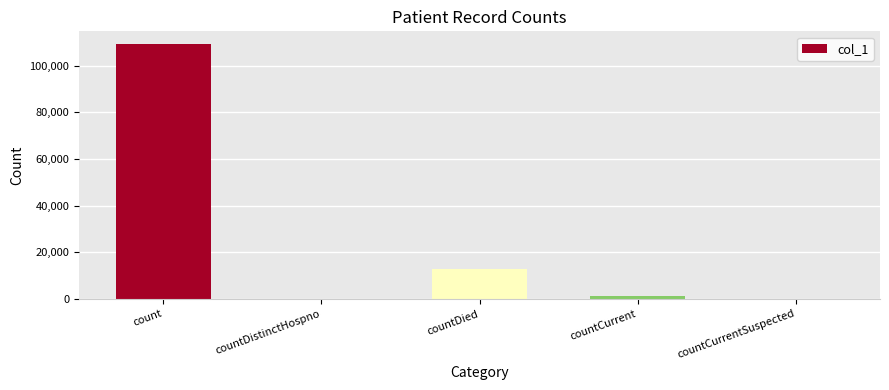

The chart shows a value of -57762 at countDistinctHospno. True or false?

False